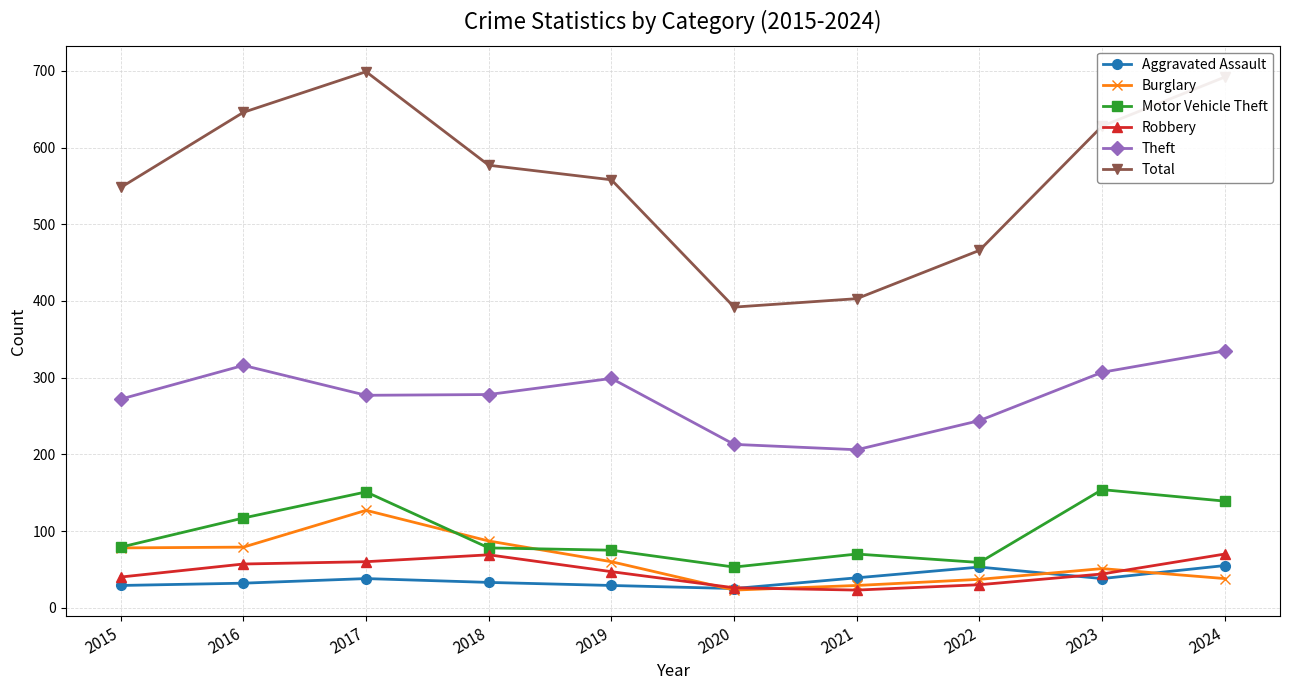

In Total, how many points are lower than both neighbors (excluding endpoints)?

1